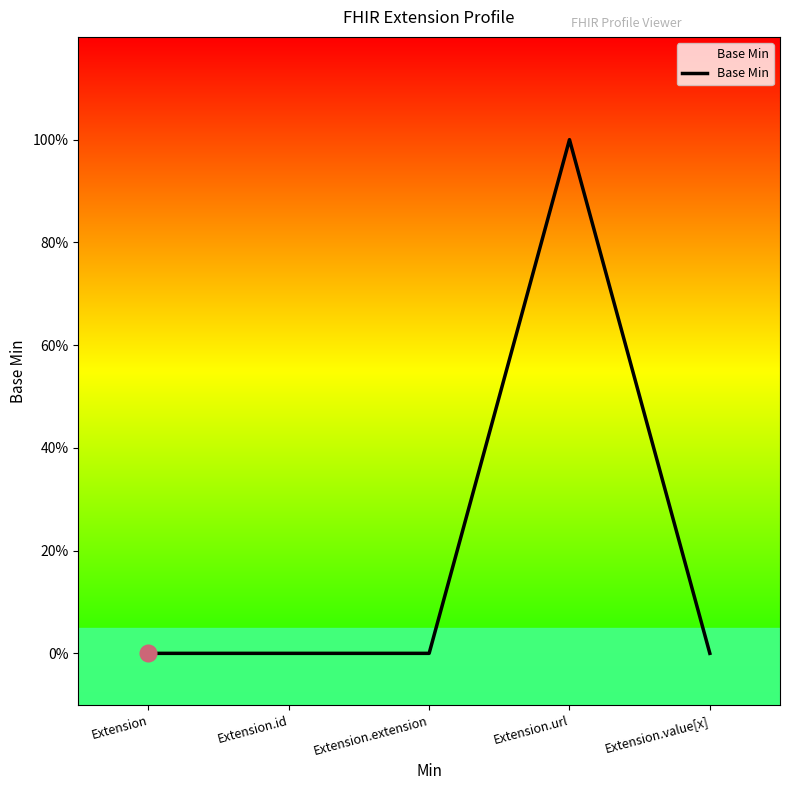

Does the chart display data point markers on the line(s)?

No